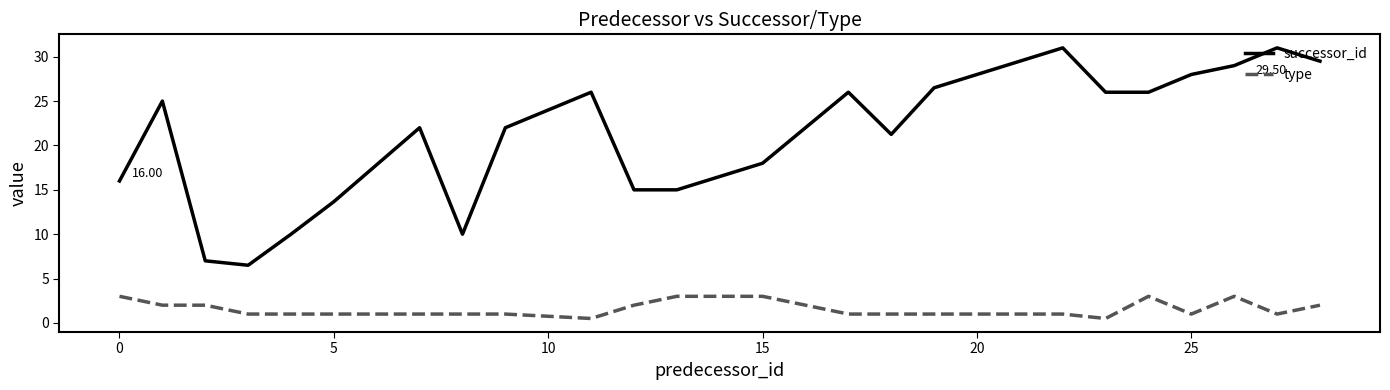

What is the greatest value displayed?

31.0